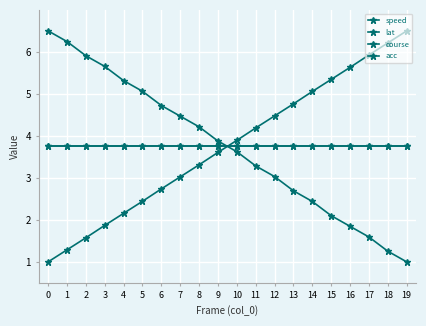

Is it true that lat equals 3.0 at 1?

False